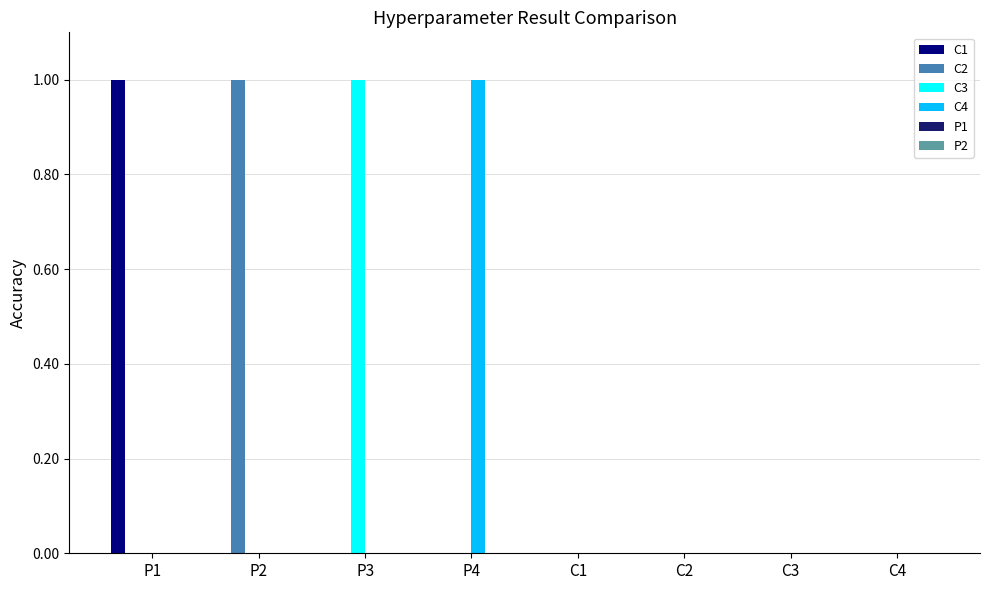

Which category has the lowest value in the C1 series?

P2